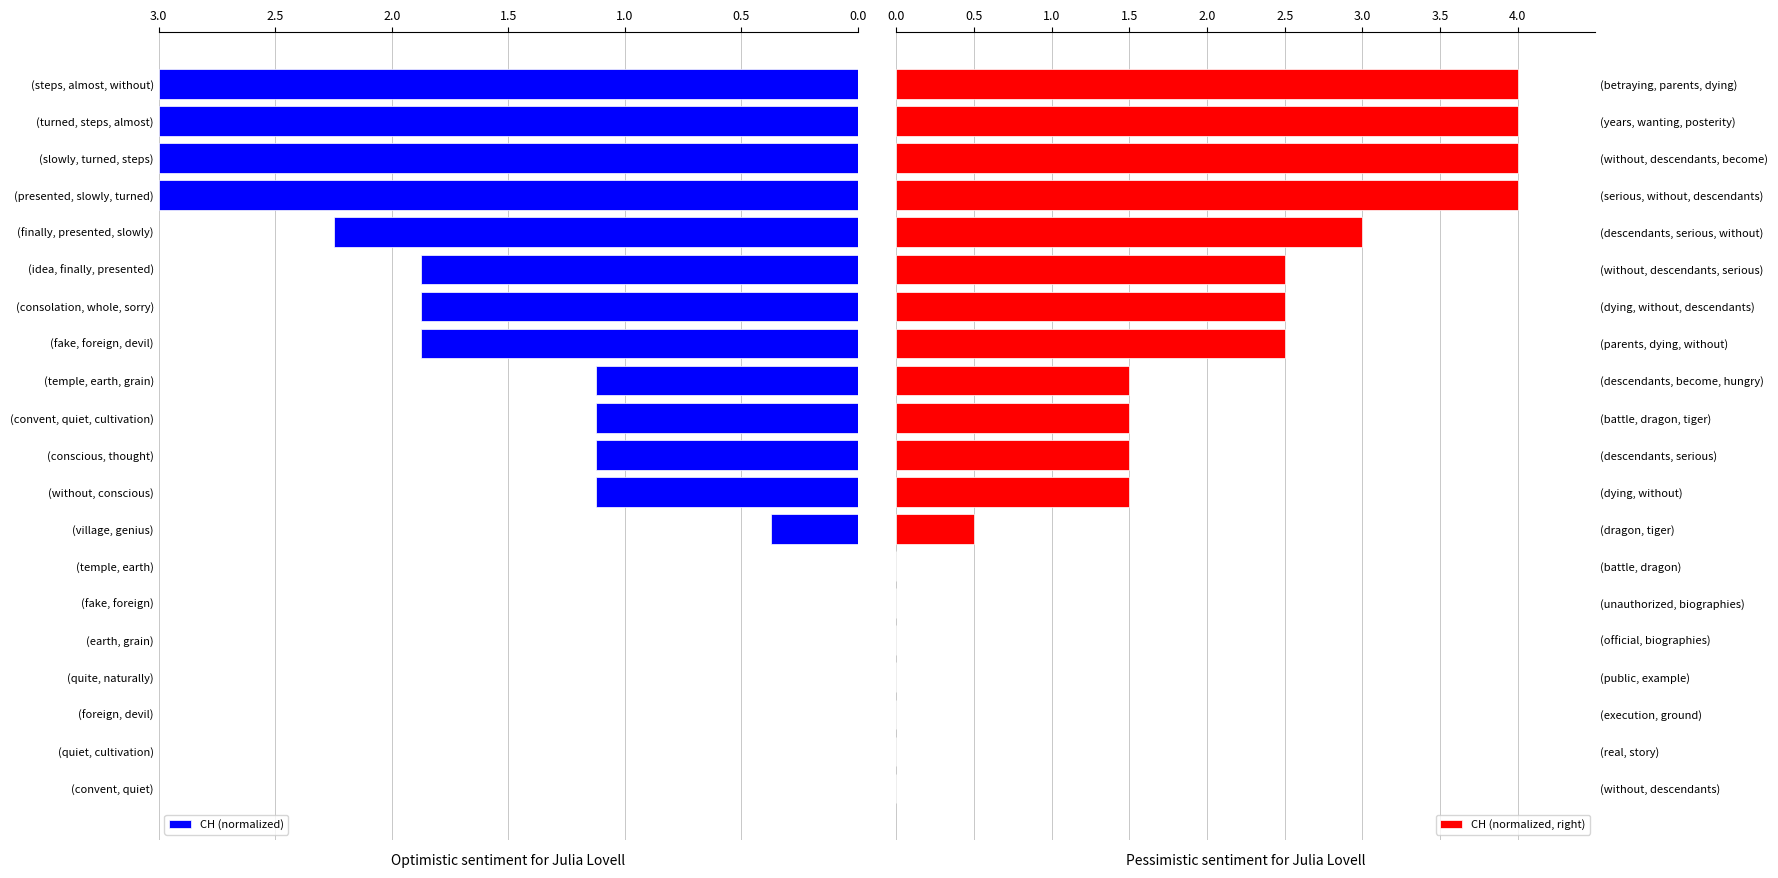

What is the approximate value of CH (normalized) at (steps, almost, without)?

3.0